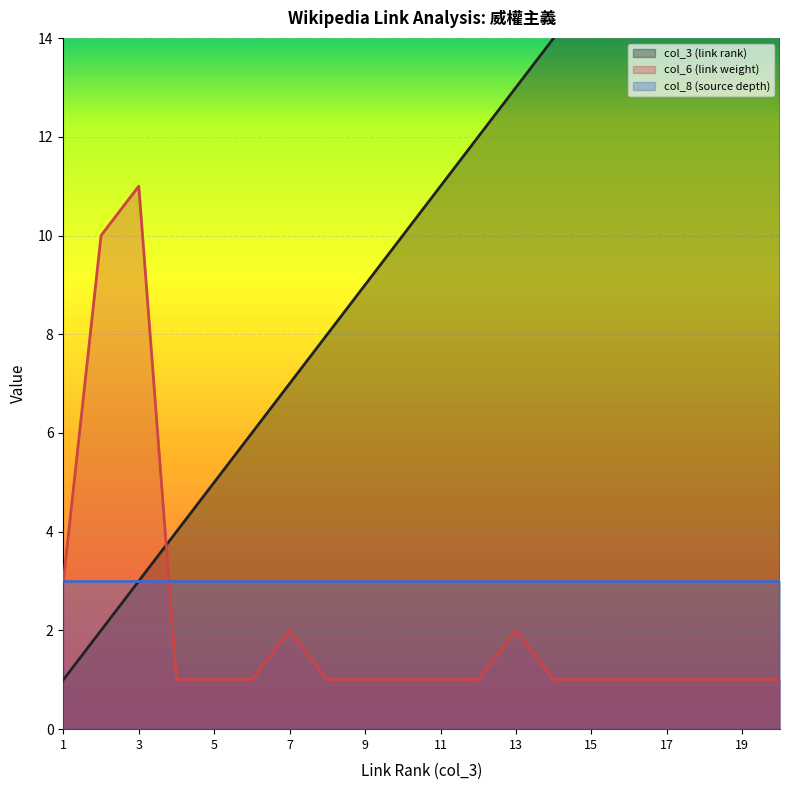

What is the difference between the col_3 (link rank) values at 11 and 14?

3